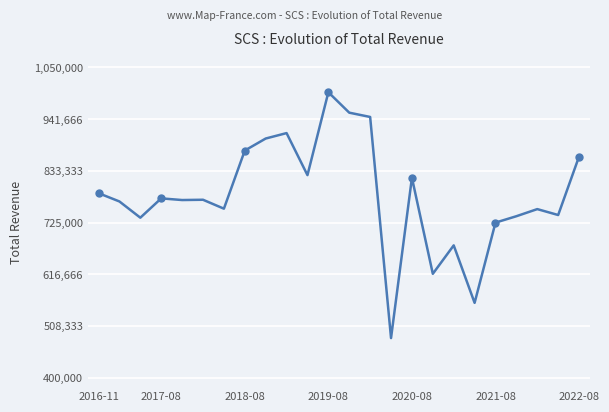

What is the difference between the maximum and minimum values?

515200